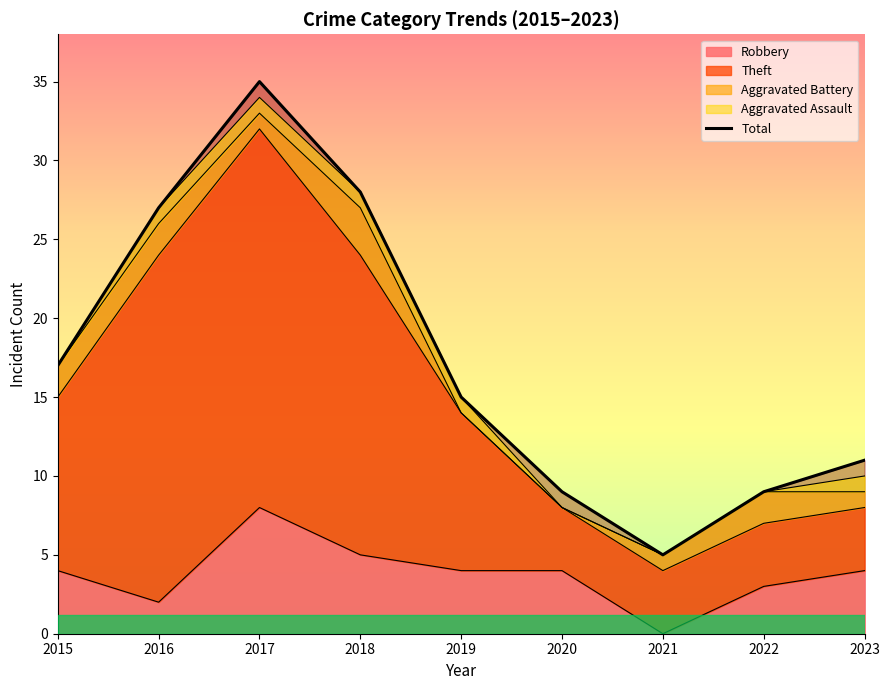

What is the value of the 8th point from the left?

9